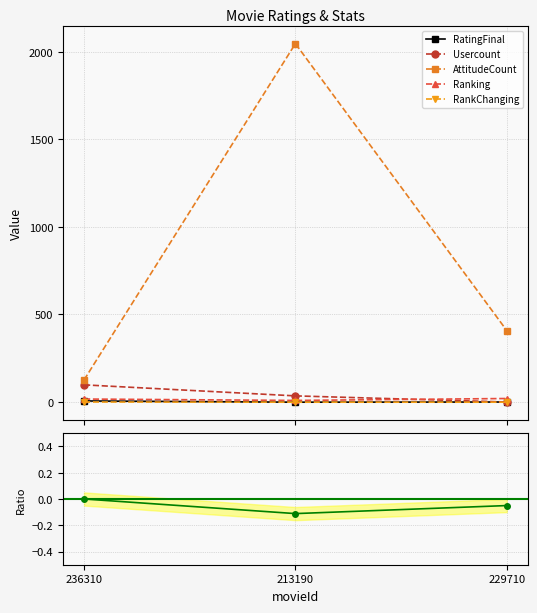

How many lines are shown in the chart?

6